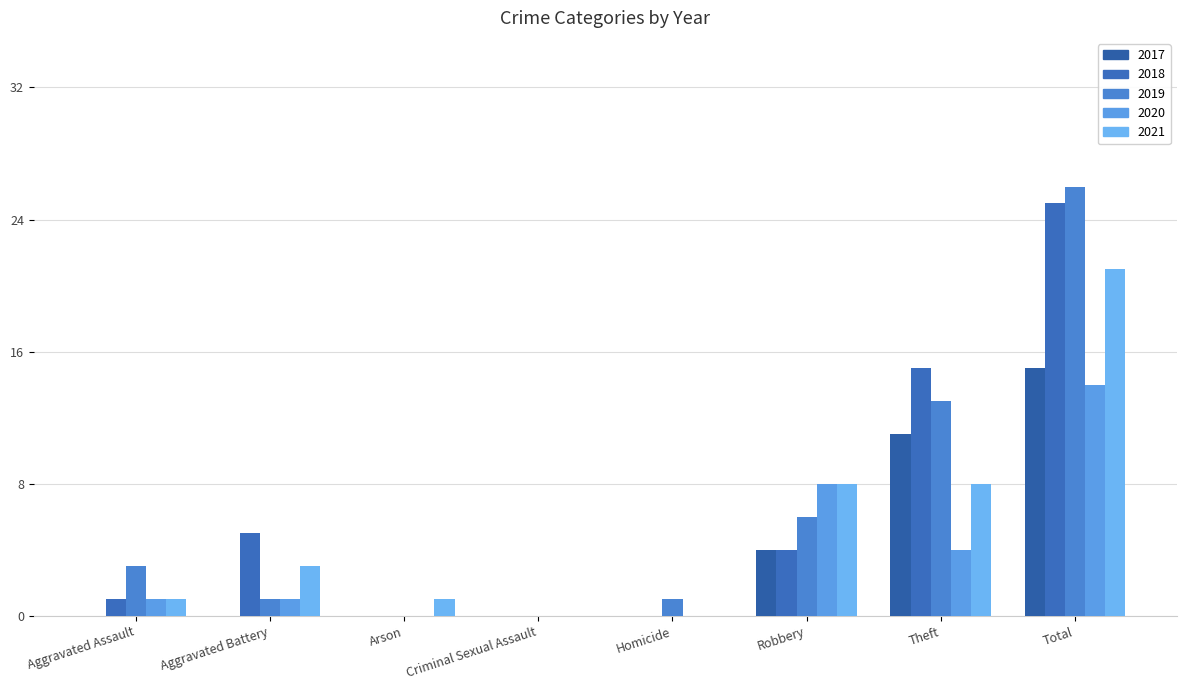

Reading left to right, list all the values displayed in this chart.

2019: Aggravated Assault=3	Aggravated Battery=1	Arson=0	Criminal Sexual Assault=0	Homicide=1	Robbery=6	Theft=13	Total=26
2020: Aggravated Assault=1	Aggravated Battery=1	Arson=0	Criminal Sexual Assault=0	Homicide=0	Robbery=8	Theft=4	Total=14
2018: Aggravated Assault=1	Aggravated Battery=5	Arson=0	Criminal Sexual Assault=0	Homicide=0	Robbery=4	Theft=15	Total=25
2021: Aggravated Assault=1	Aggravated Battery=3	Arson=1	Criminal Sexual Assault=0	Homicide=0	Robbery=8	Theft=8	Total=21
2017: Aggravated Assault=0	Aggravated Battery=0	Arson=0	Criminal Sexual Assault=0	Homicide=0	Robbery=4	Theft=11	Total=15